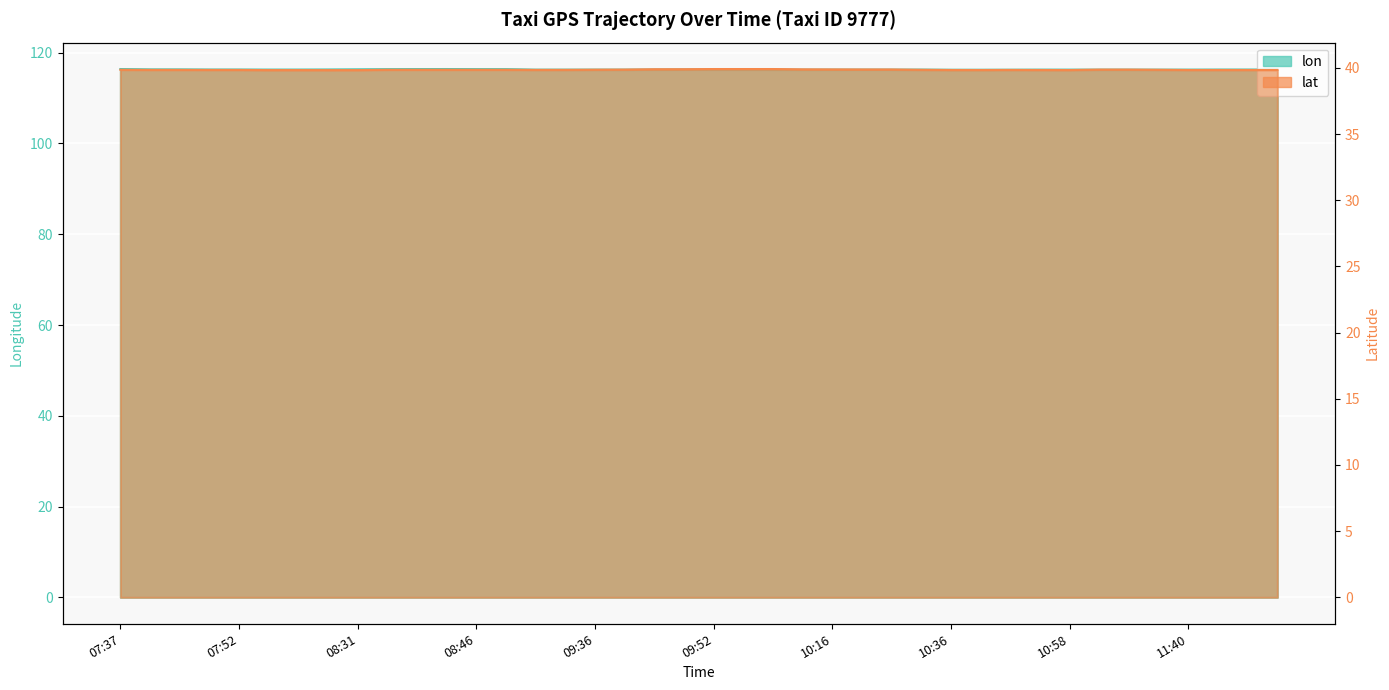

Which has a higher value, 11:40 or 09:52?

09:52